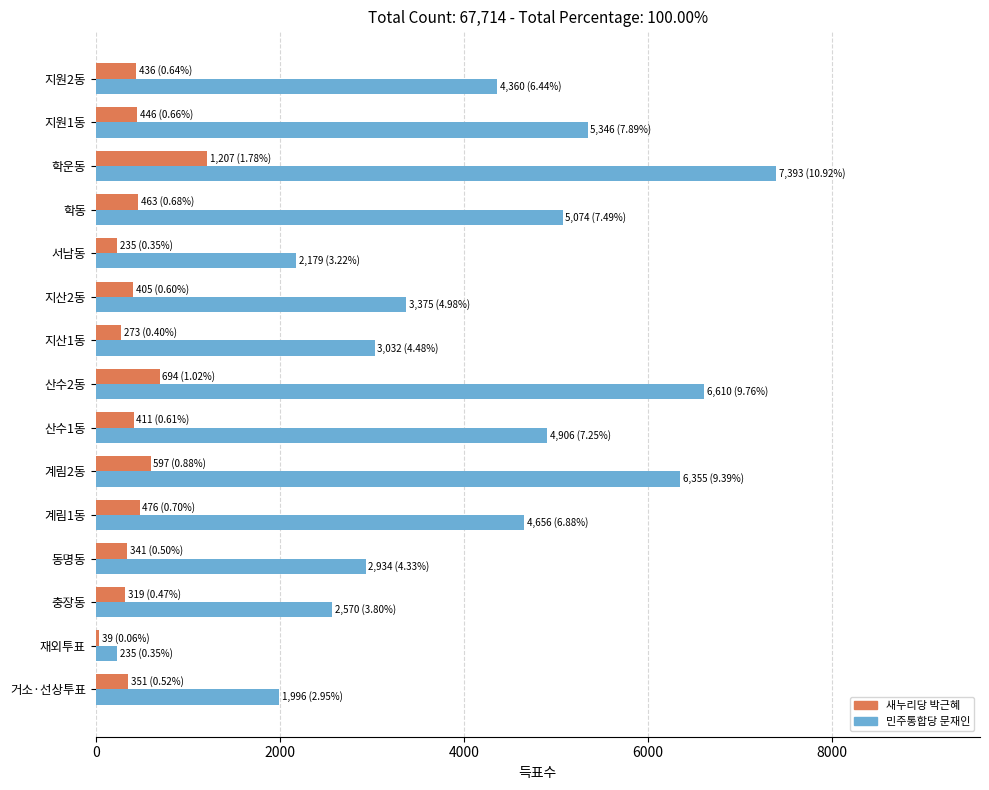

What are all the series names shown in the legend?

새누리당 박근혜, 민주통합당 문재인